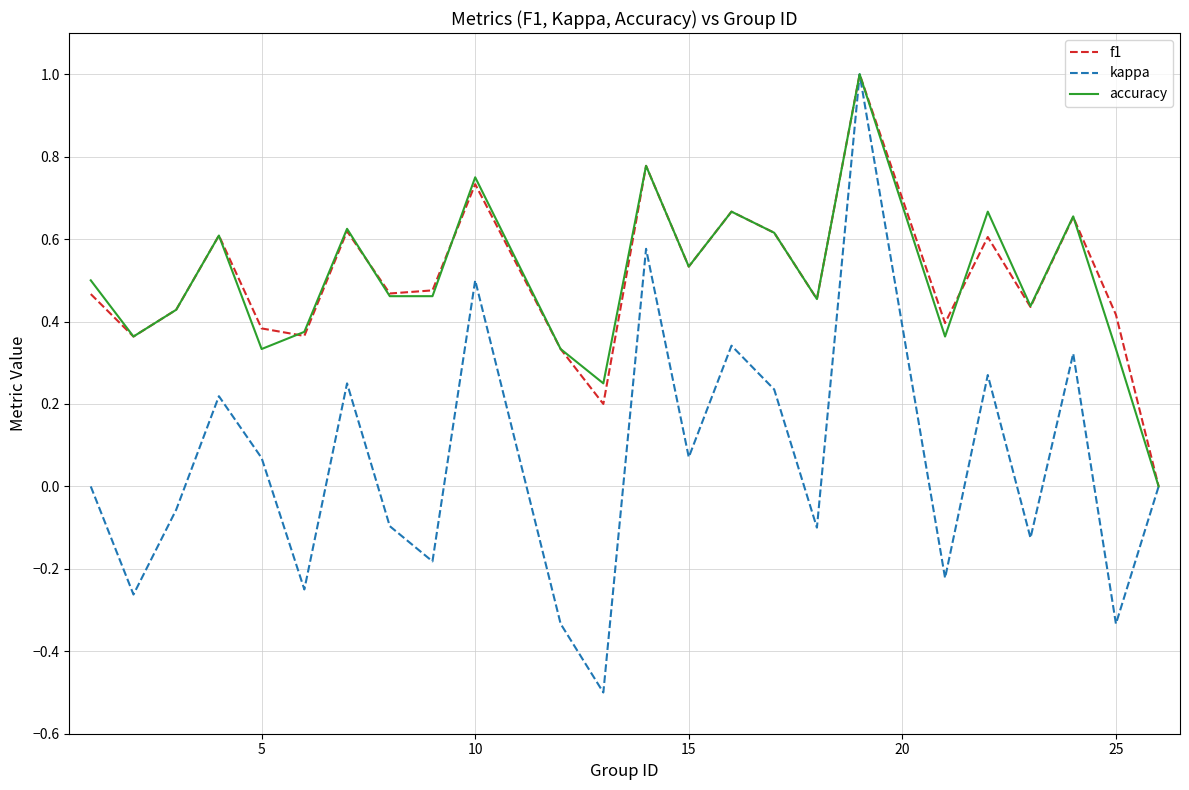

Does the chart display data point markers on the line(s)?

No